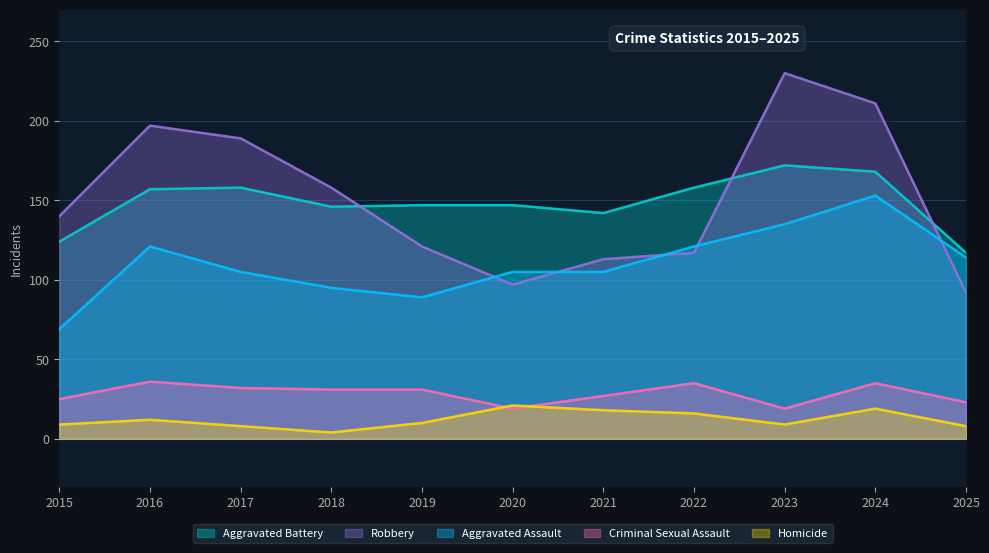

What value does the Homicide series have at 2025, to the nearest 5?

10